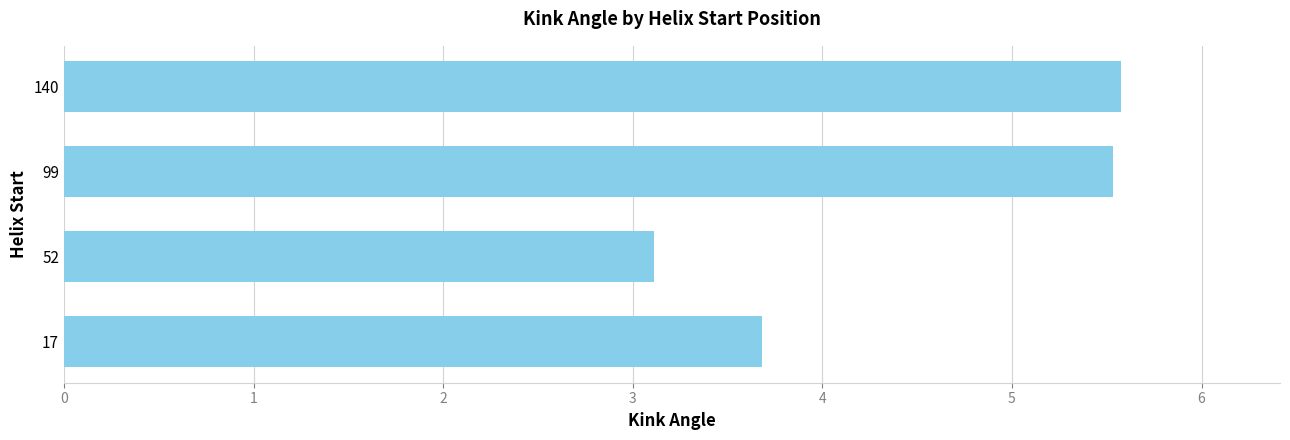

What is the greatest value displayed?

5.6